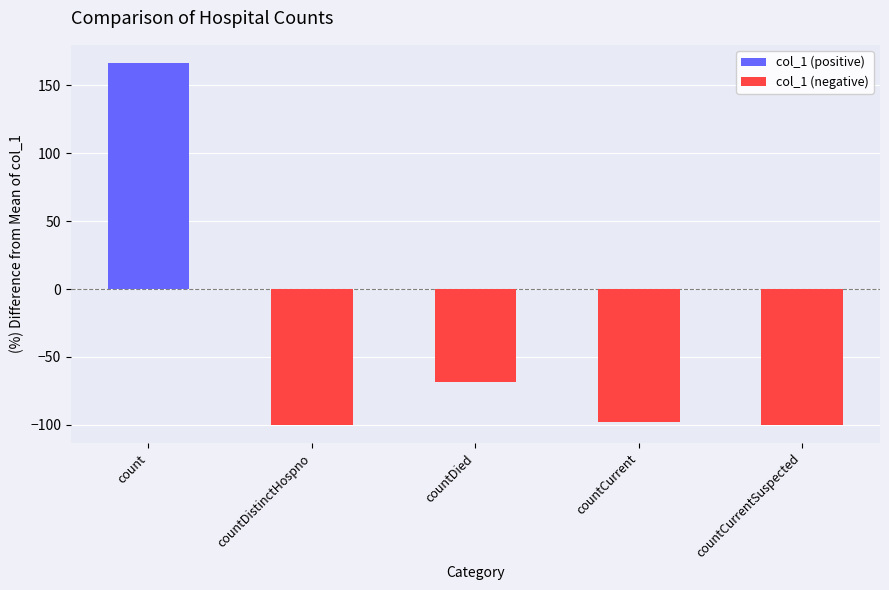

Is it true that col_1 (negative) equals -68.7 at countDied?

True